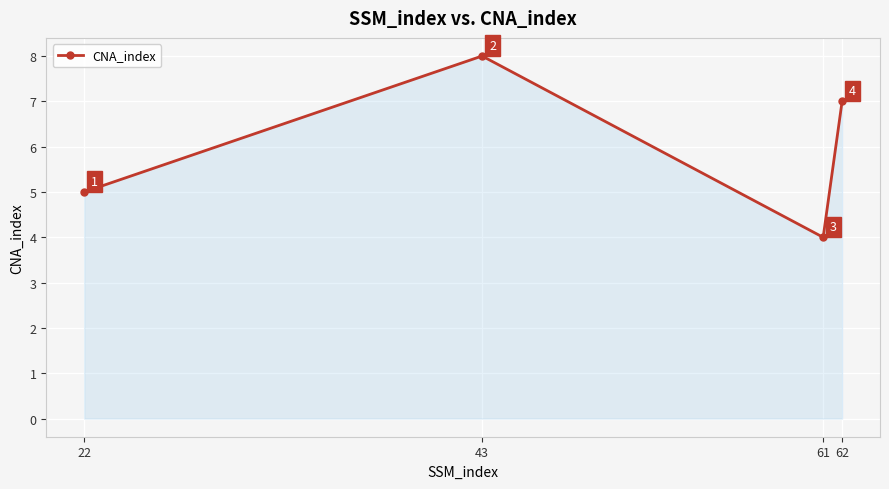

Where is the data nearest to the value 6?

22